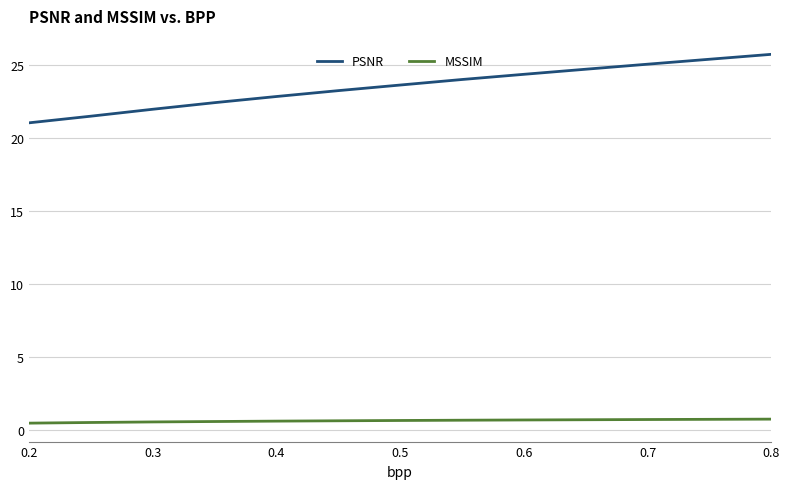

What is the greatest value displayed?

25.7